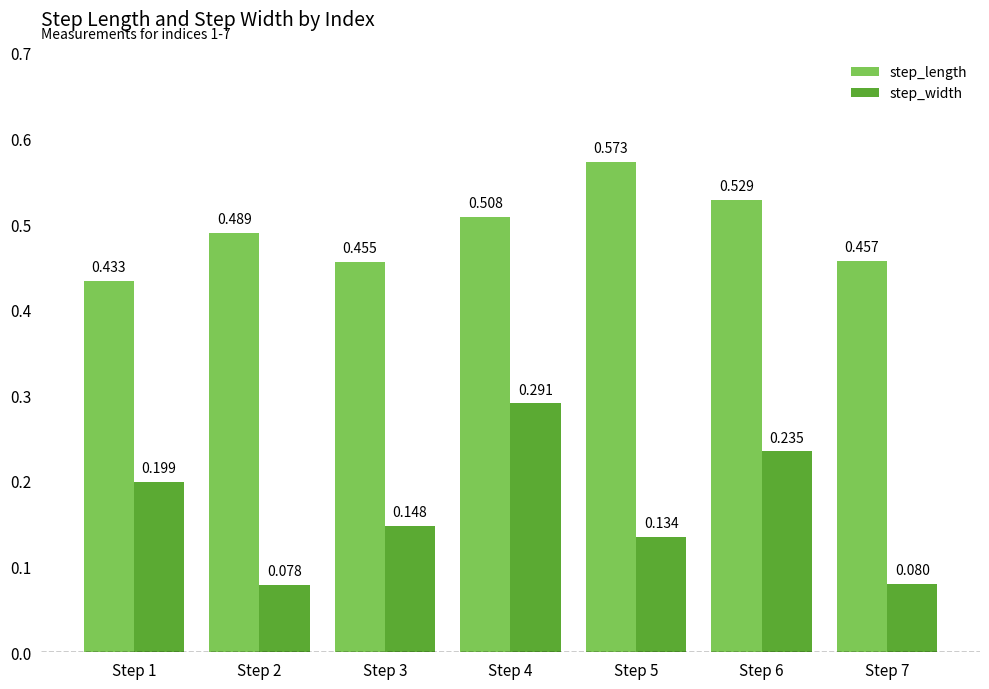

Between Step 3 and Step 7, which series saw the biggest shift?

step_width